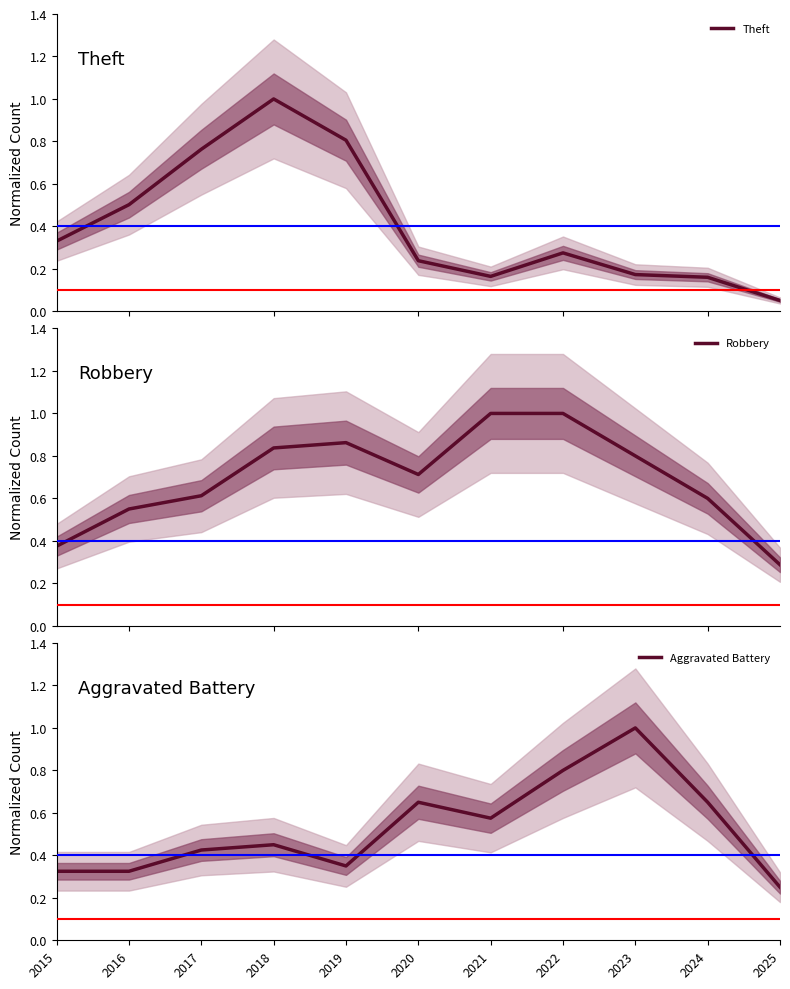

Which series ends up on top after the final intersection of Robbery and Aggravated Battery?

Robbery